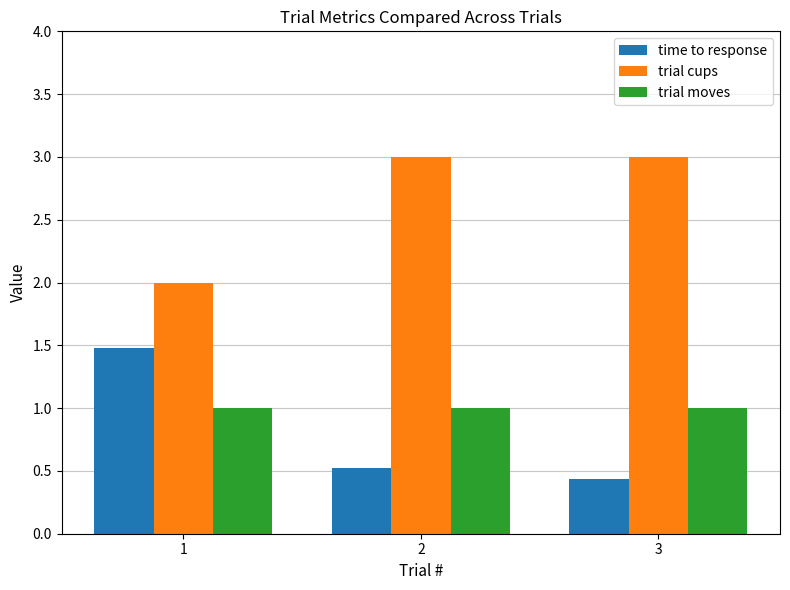

Does the chart contain stacked bars?

No